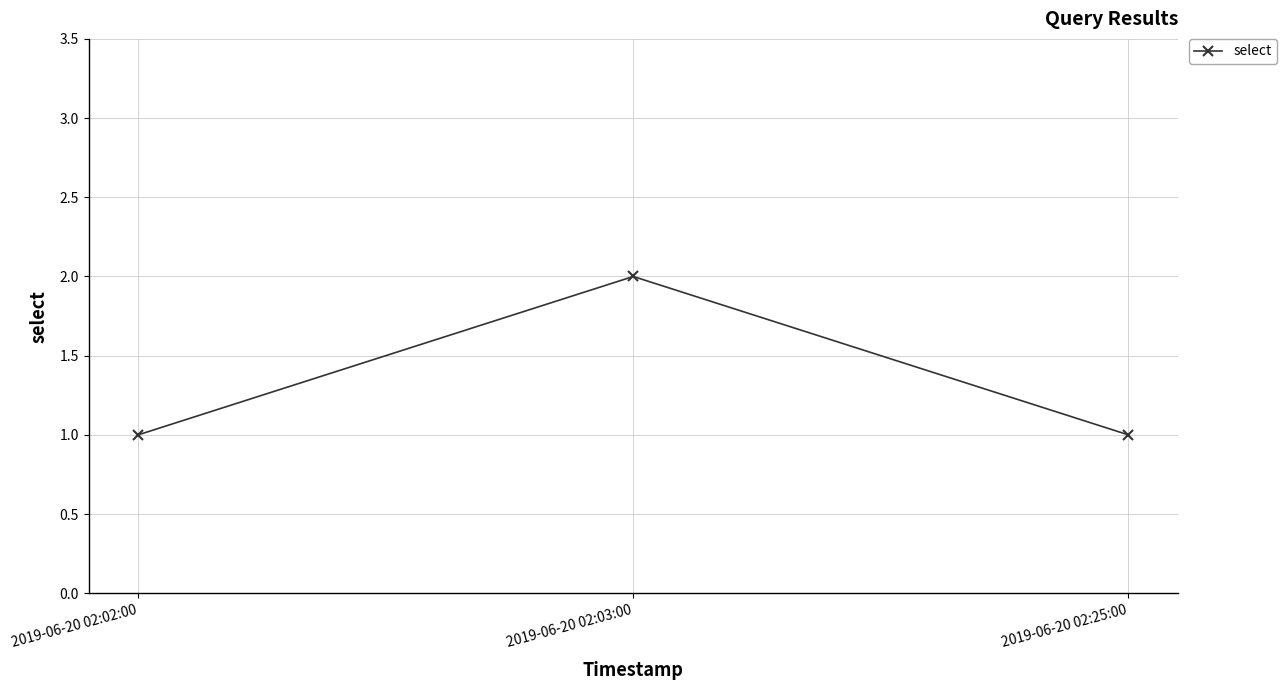

How many lines are shown in the chart?

1